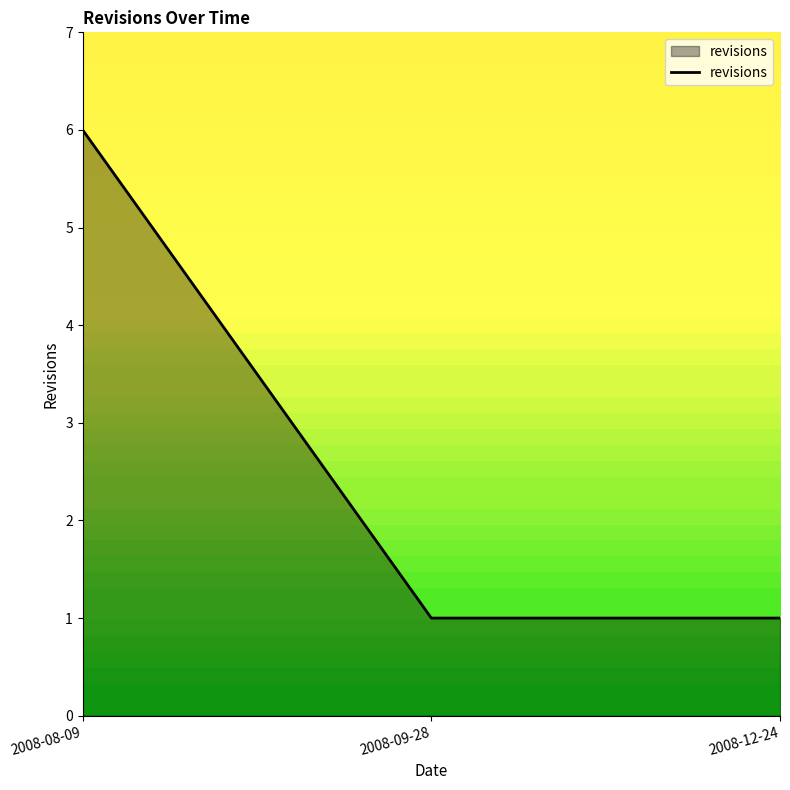

What is the sum of all values?

8